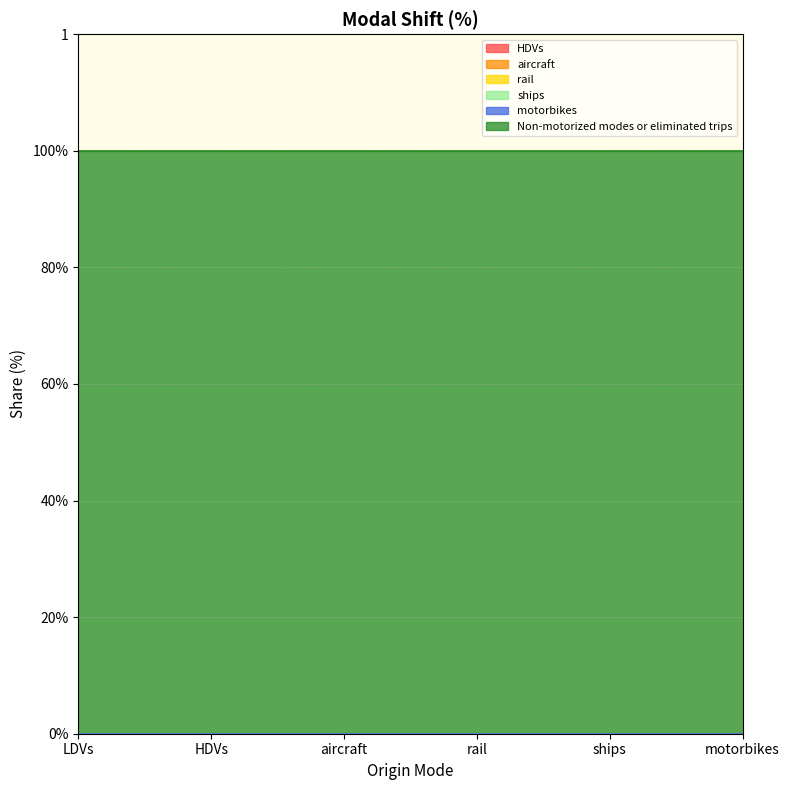

What is the label of the 2nd point from the left?

HDVs